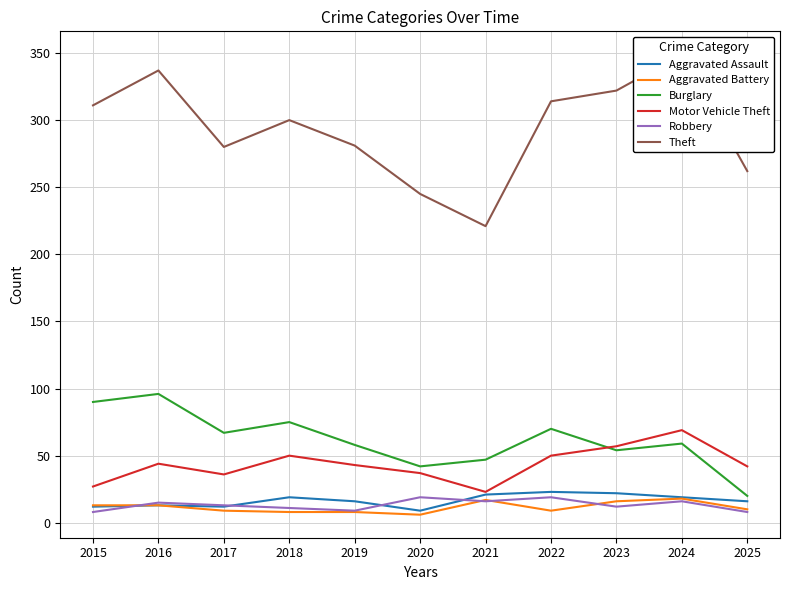

What is the value of the Aggravated Assault point at the 1st from the left?

12